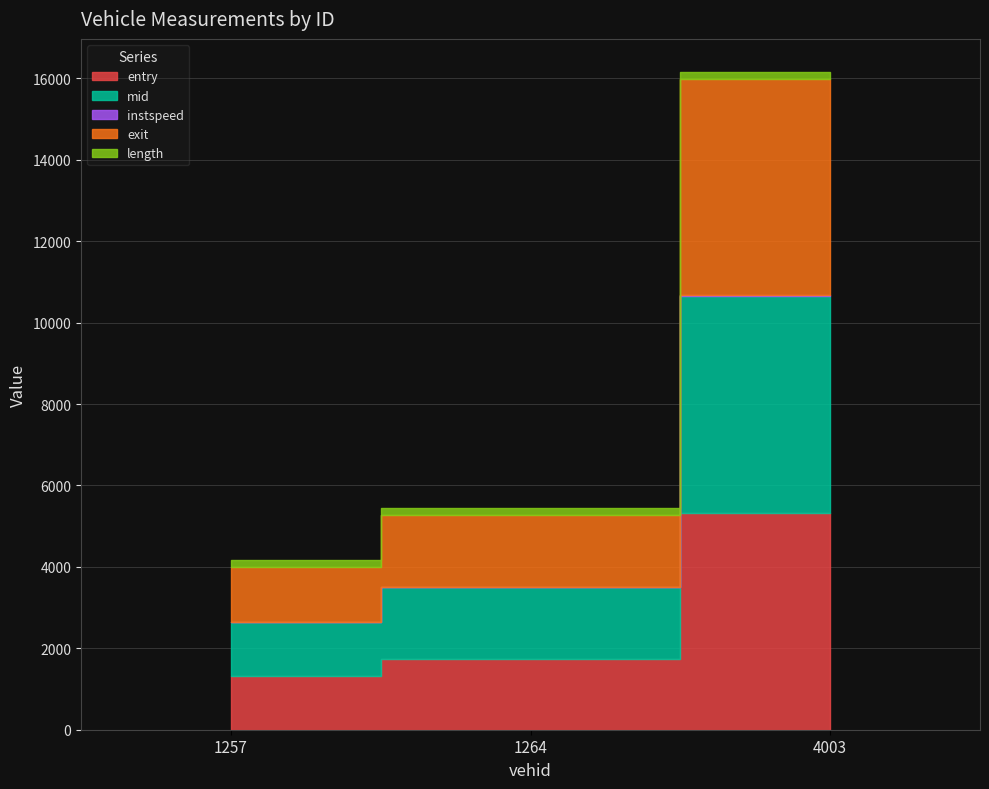

Which series has the widest spread of values?

entry